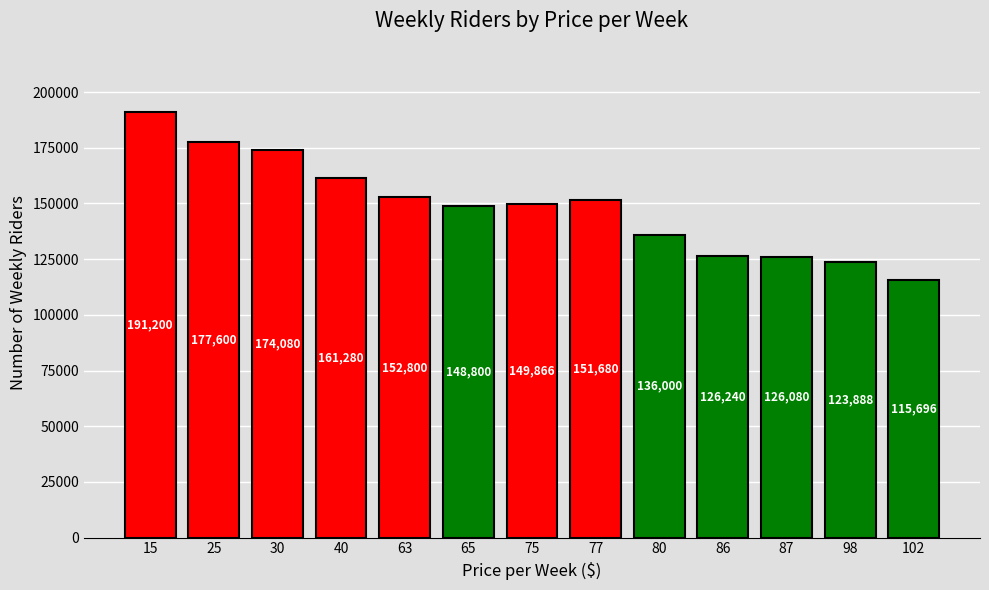

How many data points does each series have?

13